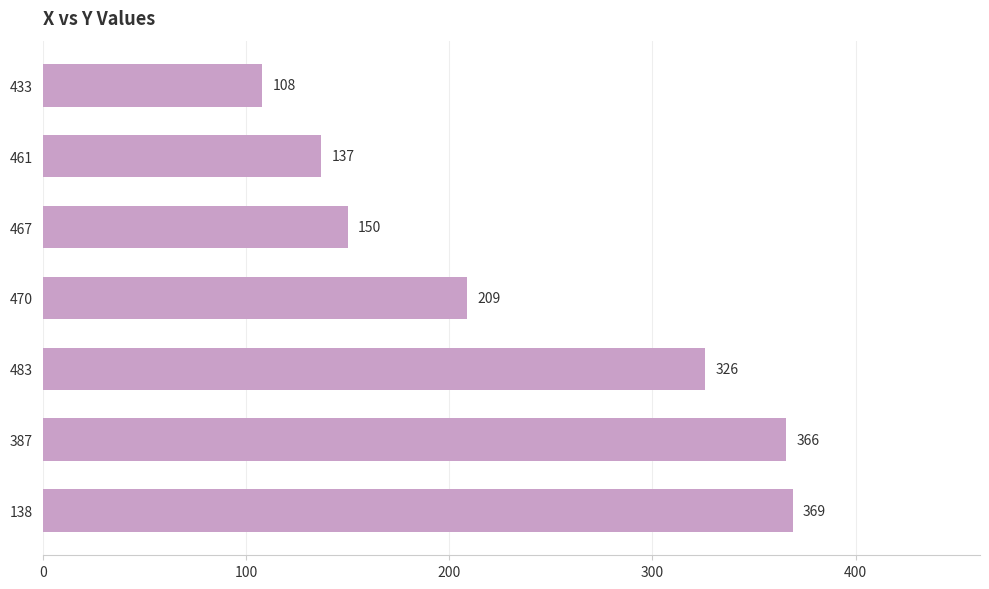

How many data points are less than 209?

3